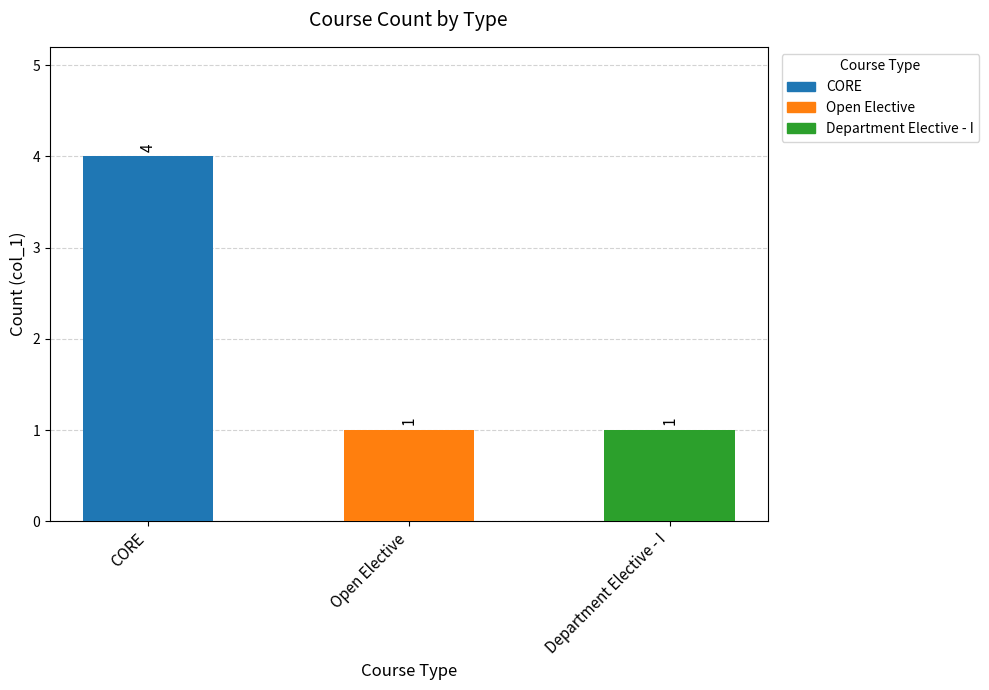

Reading right to left, extract all data points from this chart.

Department Elective - I=1	Open Elective=1	CORE=4